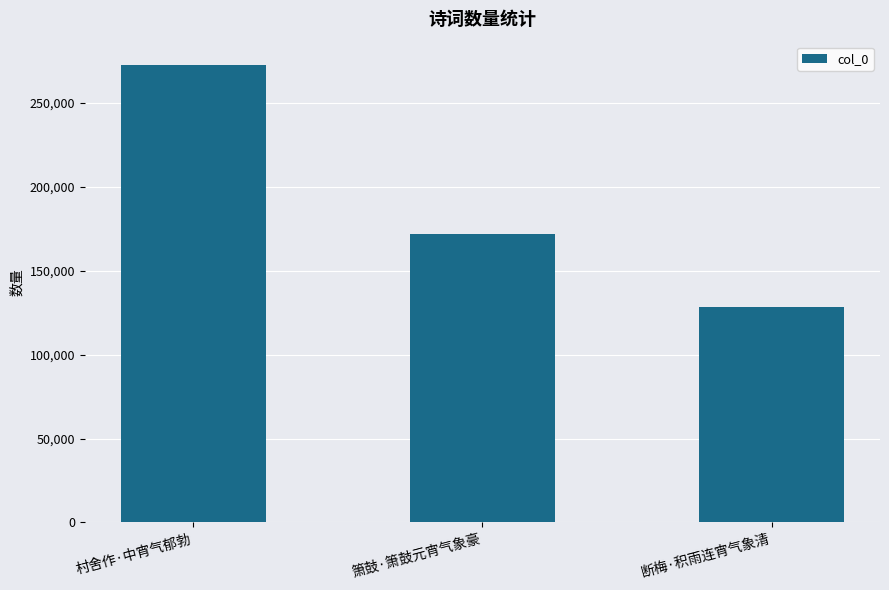

Are the bars grouped side by side (vs. stacked)?

No